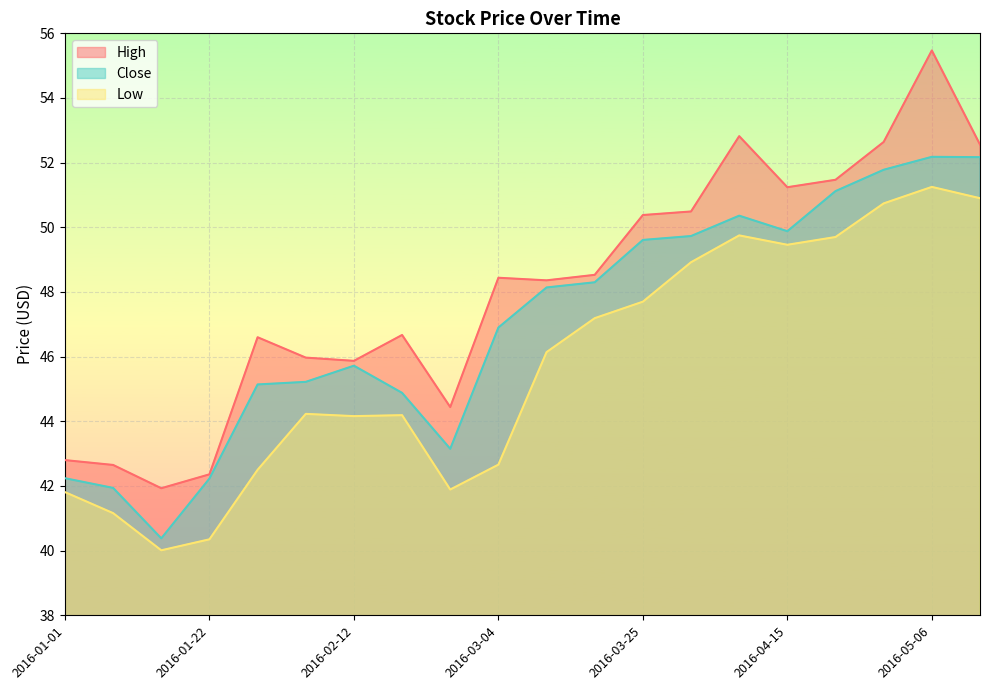

Where is High nearest to the value 48?

2016-03-11